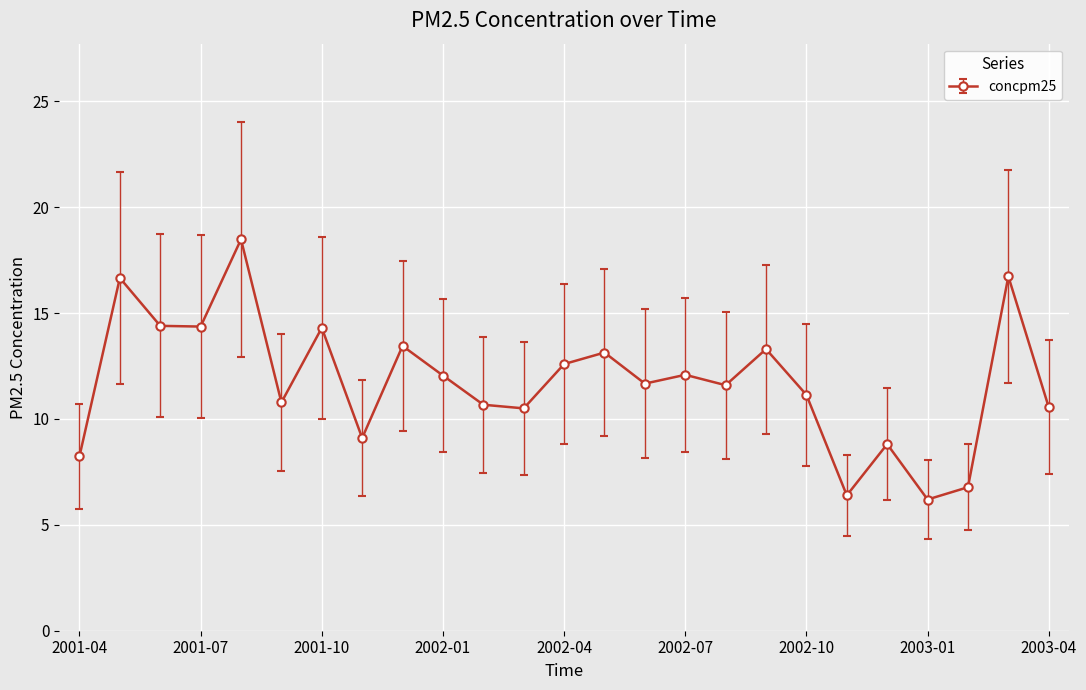

What is the difference between the maximum and minimum values?

12.3